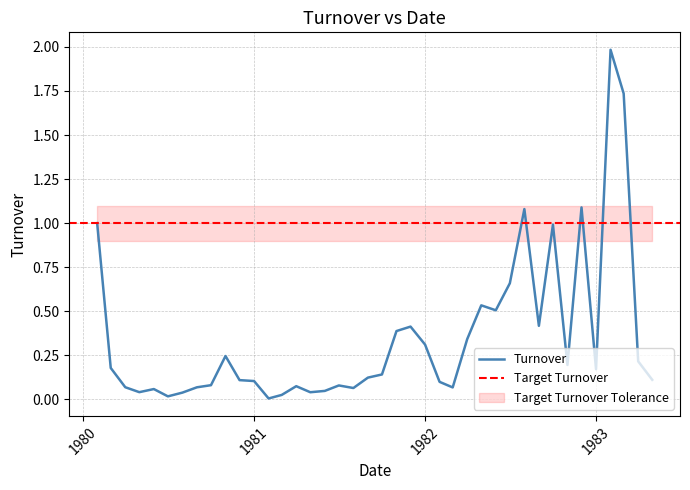

Count the number of categories in the chart.

40